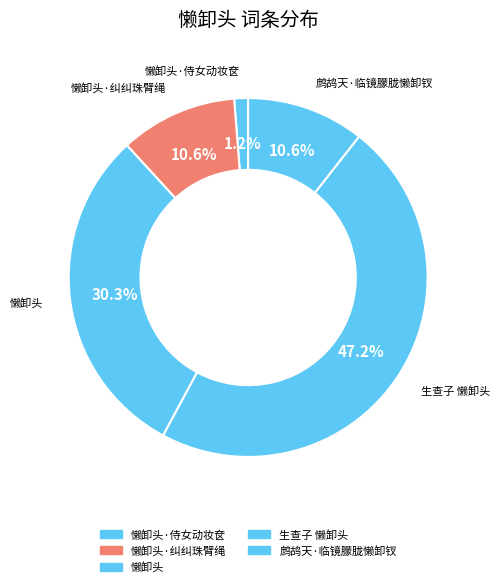

How many slices are in this pie chart?

5